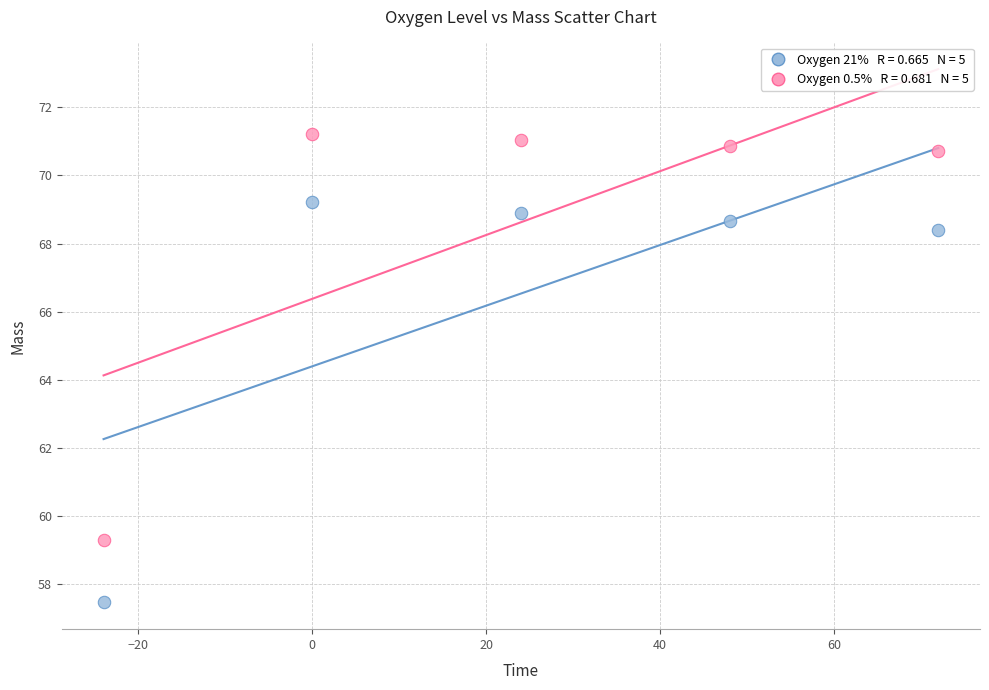

Across all data points, what is the range of Y values (max minus min)?

13.7